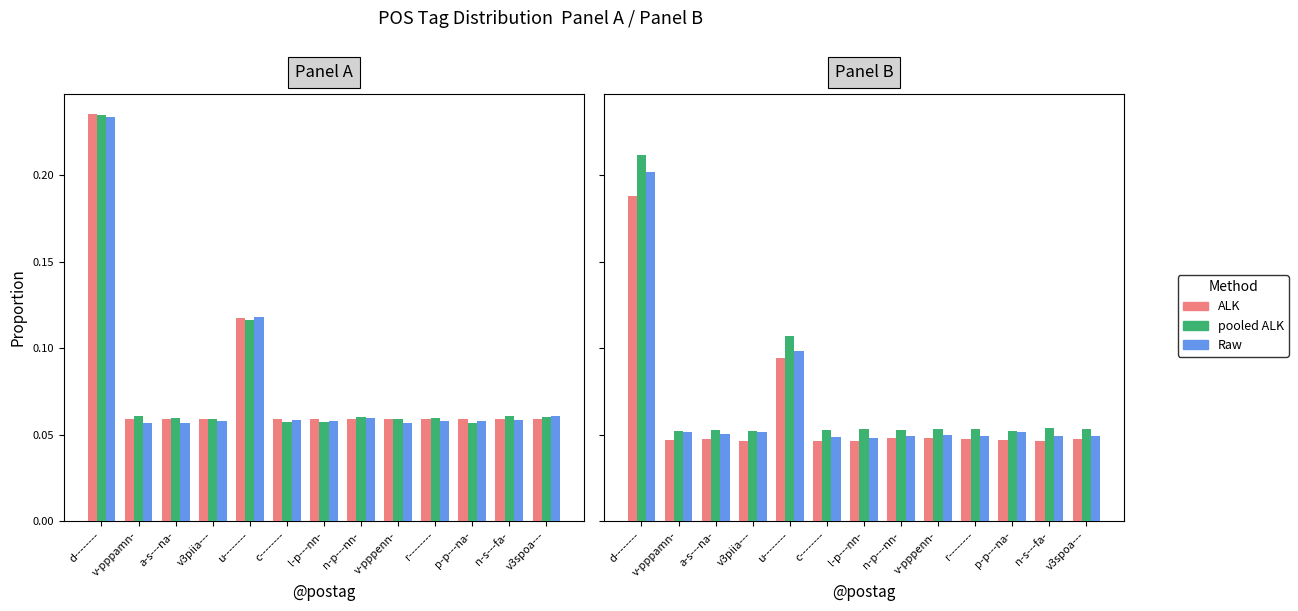

What is the label of the 4th bar from the left?

v3piia---